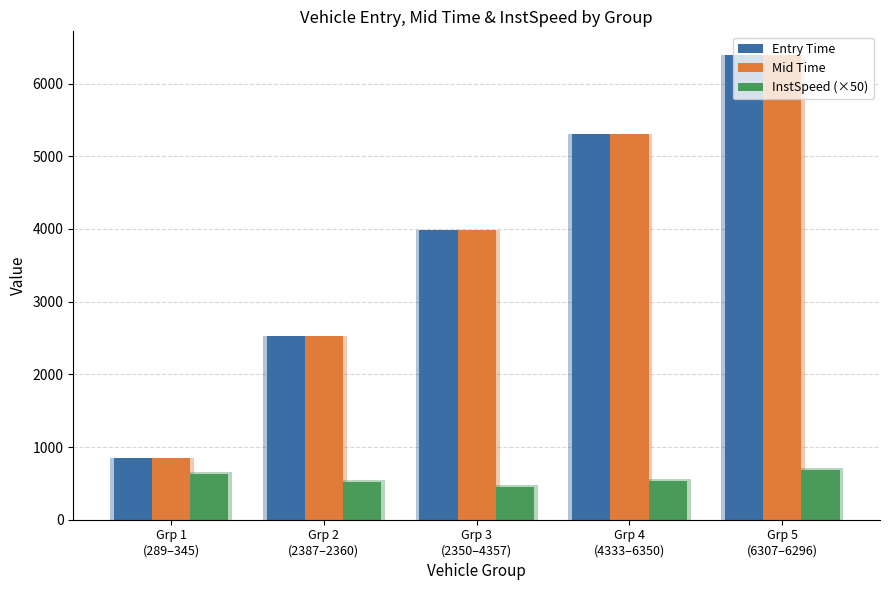

What is the average value of the Mid Time series?

3812.6